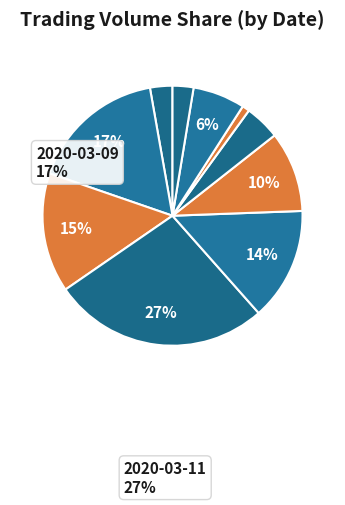

How many slices are in this pie chart?

10